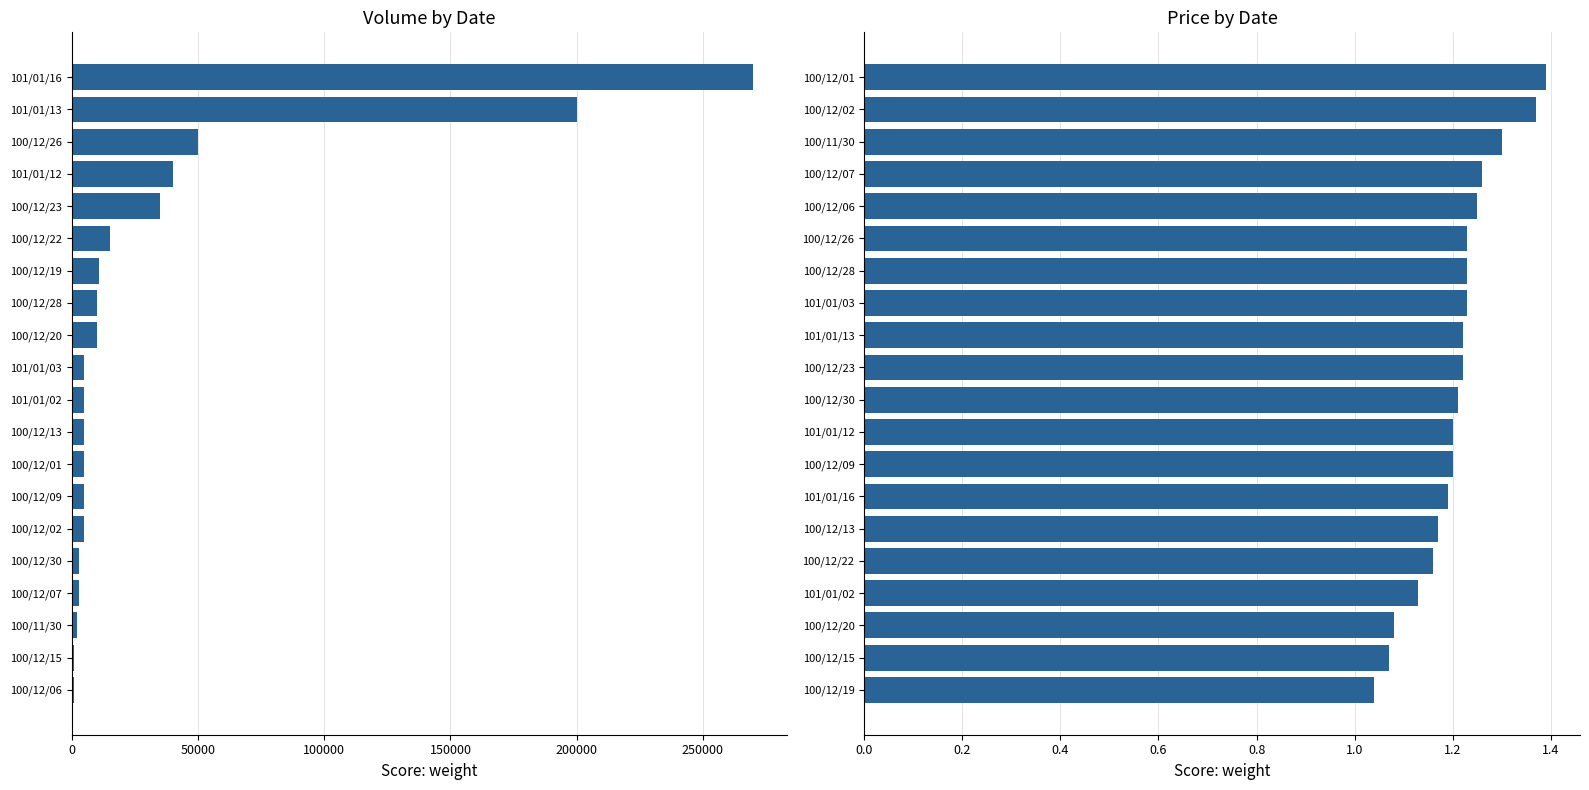

Which has a higher value, 101/01/12 or 100/12/06?

101/01/12